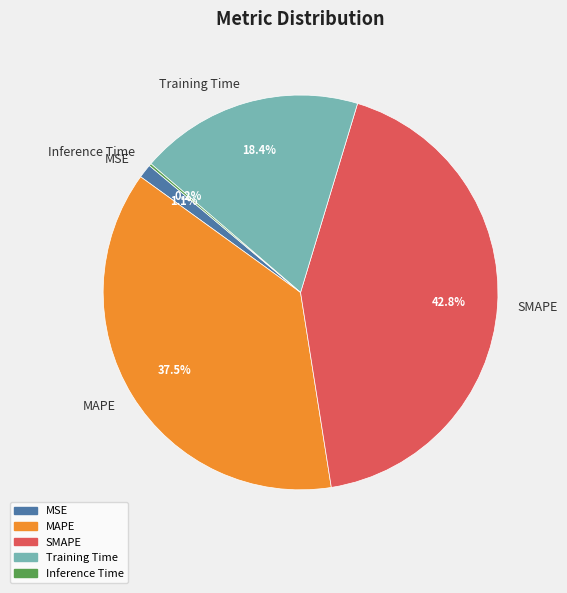

To the nearest percent, what portion does MSE represent?

1%